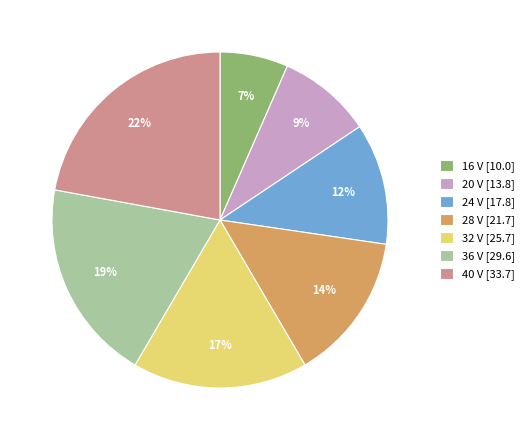

How many slices are in this pie chart?

7